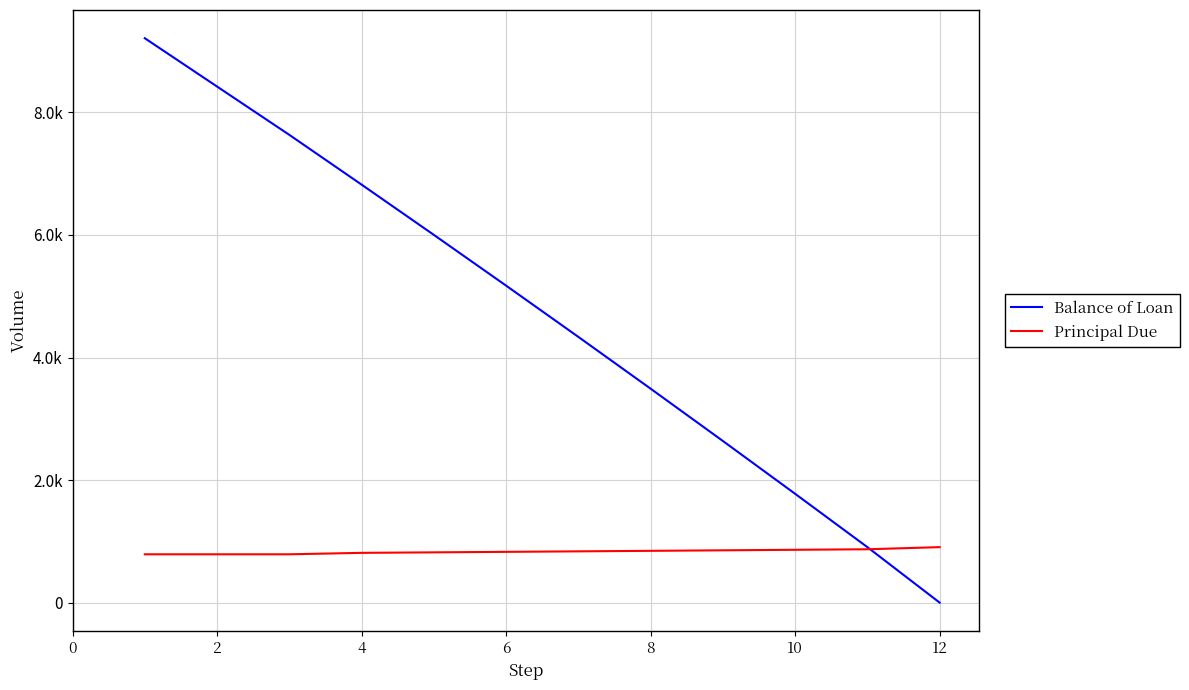

What are all the series names shown in the legend?

Balance of Loan, Principal Due